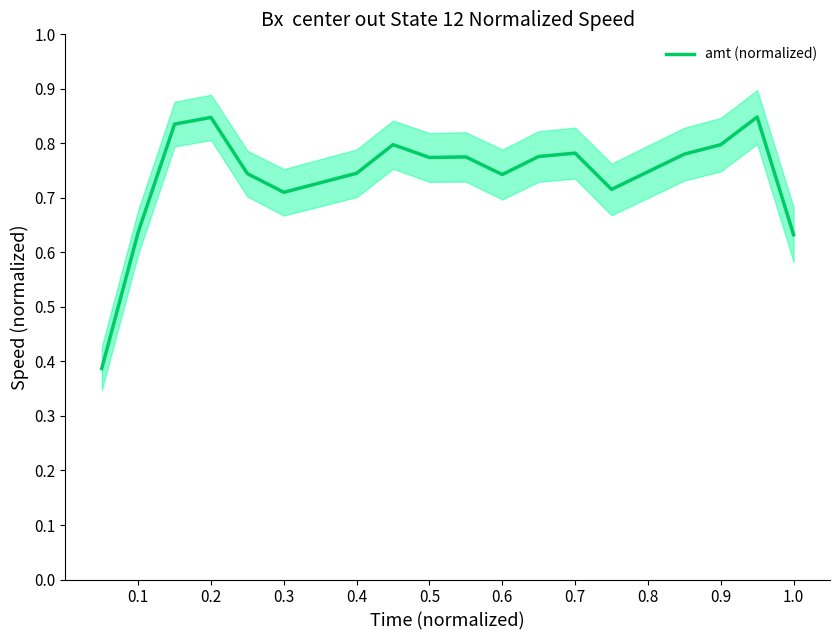

How many data points does each series have?

20